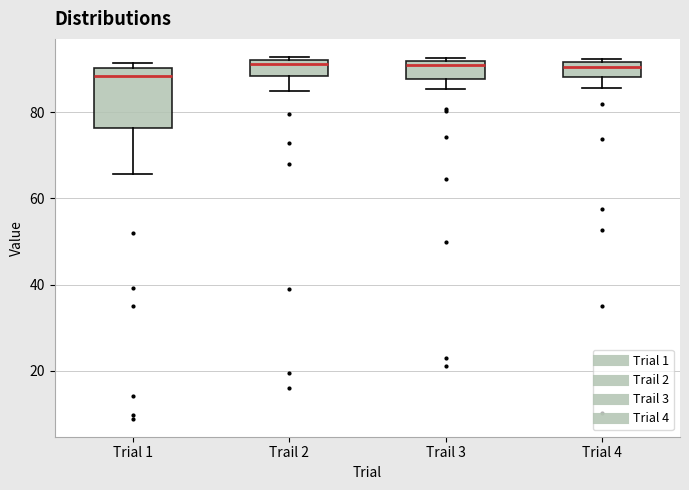

Which box has the lowest median line?

Trial 1